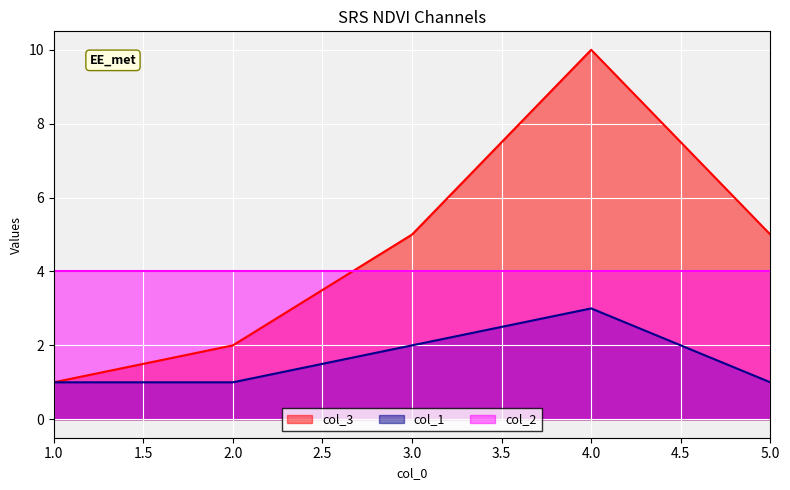

What is the greatest value displayed?

10